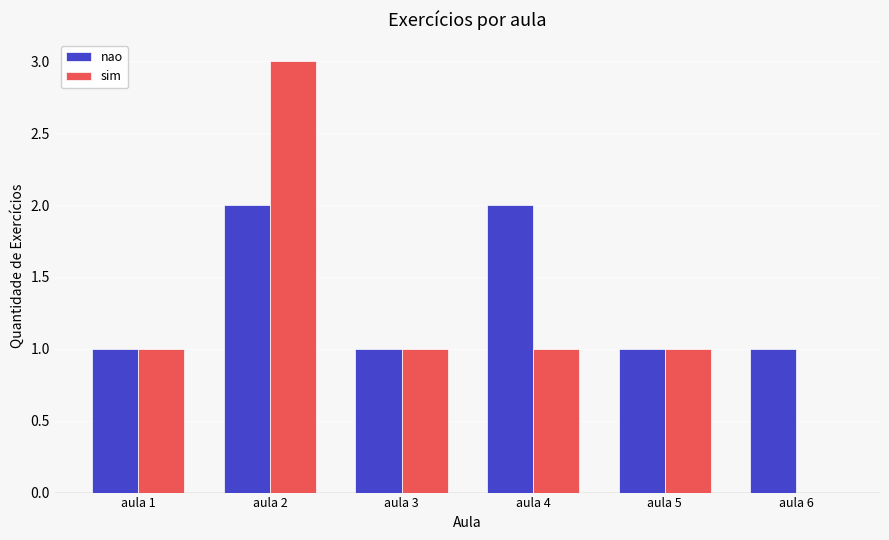

Reading left to right, transcribe all the data shown in this chart.

nao: aula 1=1	aula 2=2	aula 3=1	aula 4=2	aula 5=1	aula 6=1
sim: aula 1=1	aula 2=3	aula 3=1	aula 4=1	aula 5=1	aula 6=0